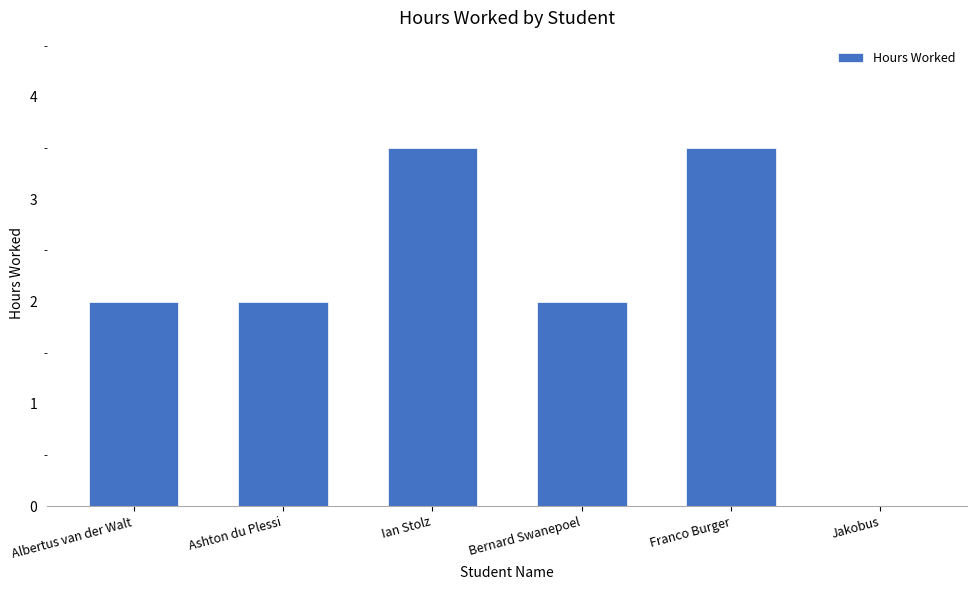

Reading left to right, what are all the values shown in this chart?

Albertus van der Walt=2.0	Ashton du Plessi=2.0	Ian Stolz=3.5	Bernard Swanepoel=2.0	Franco Burger=3.5	Jakobus=0.0